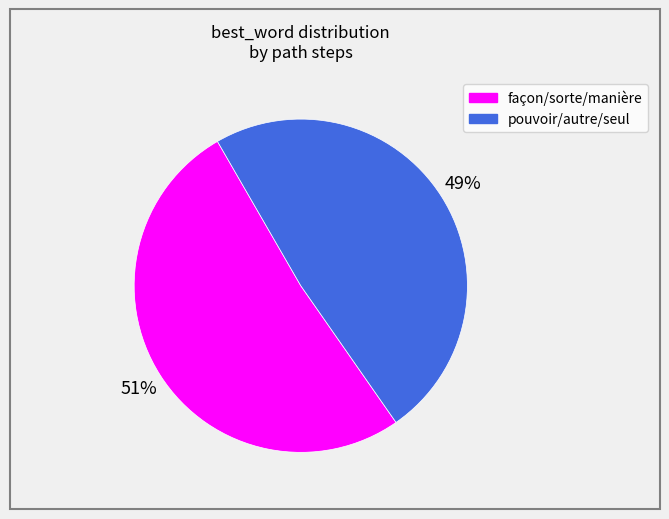

Does any single category account for the majority?

Yes